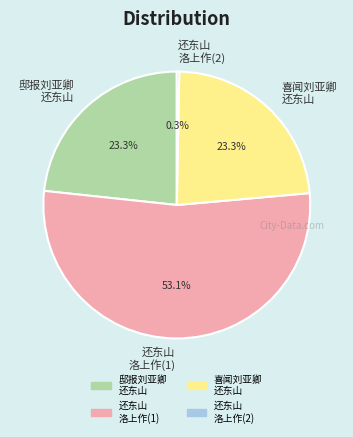

Which has a higher value, 邸报刘亚卿 还东山 or 还东山 洛上作(1)?

还东山 洛上作(1)